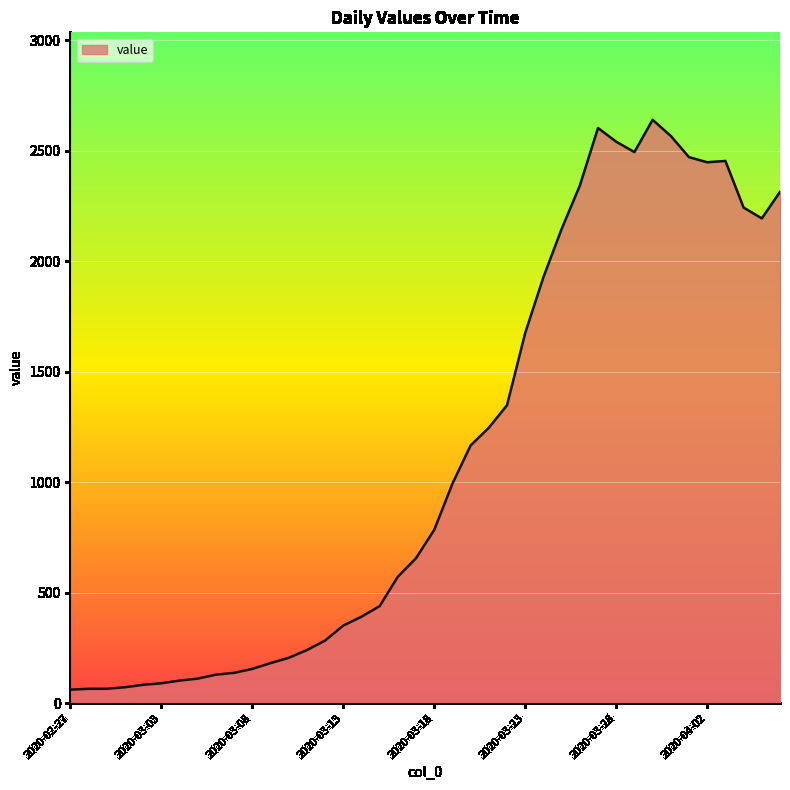

What is the difference between the maximum and minimum values?

2578